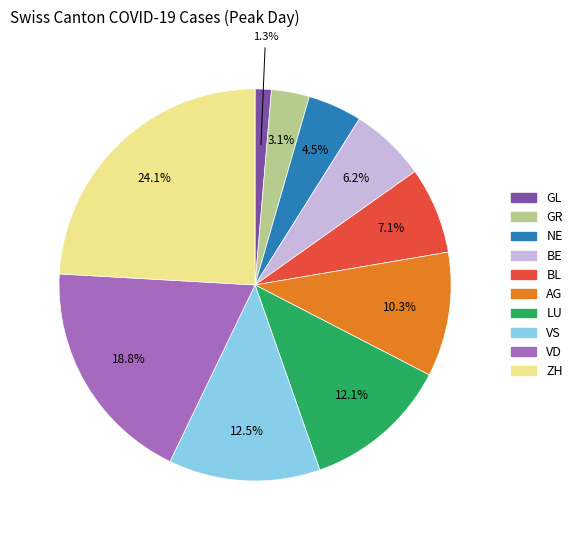

Which slice is the largest?

ZH